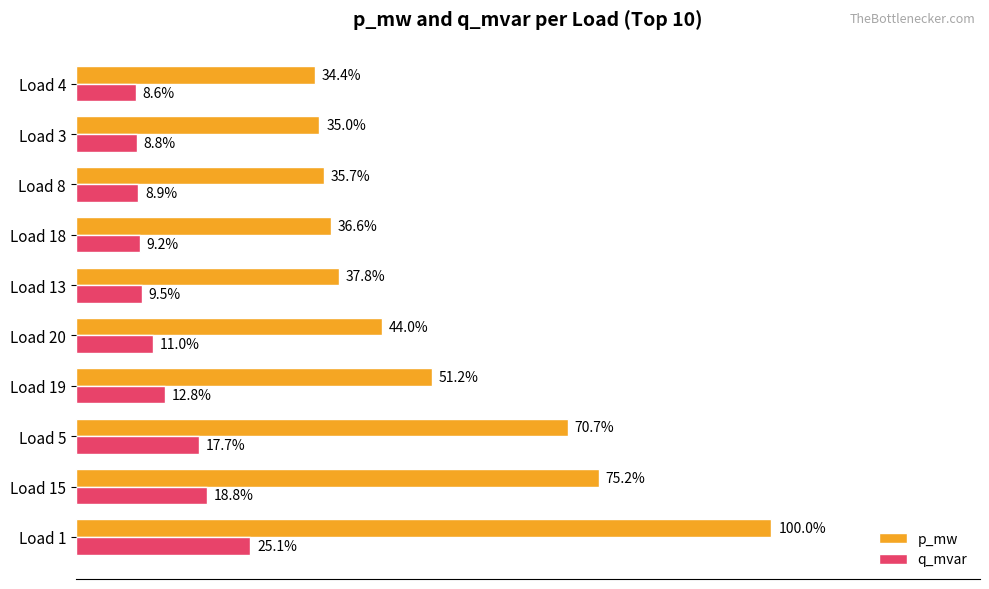

Which category has the lowest value in the q_mvar series?

Load 4